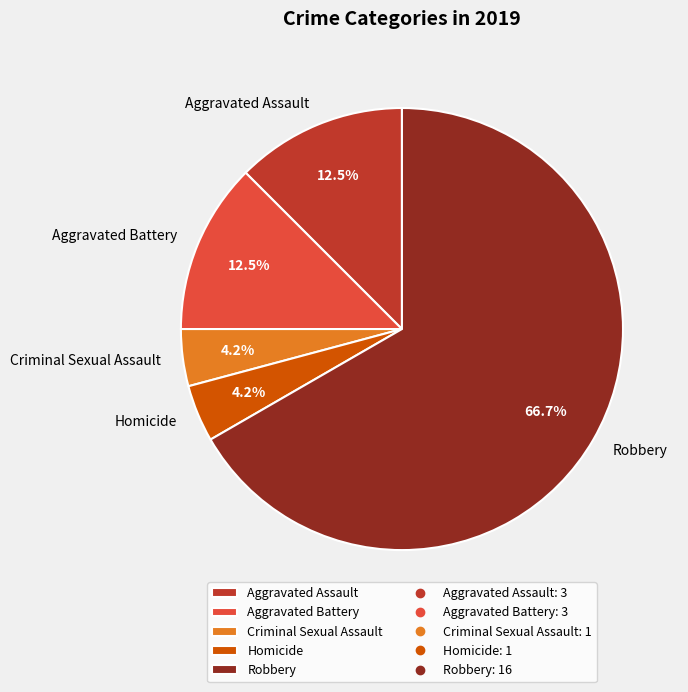

Between Aggravated Battery and Criminal Sexual Assault, which is larger?

Aggravated Battery